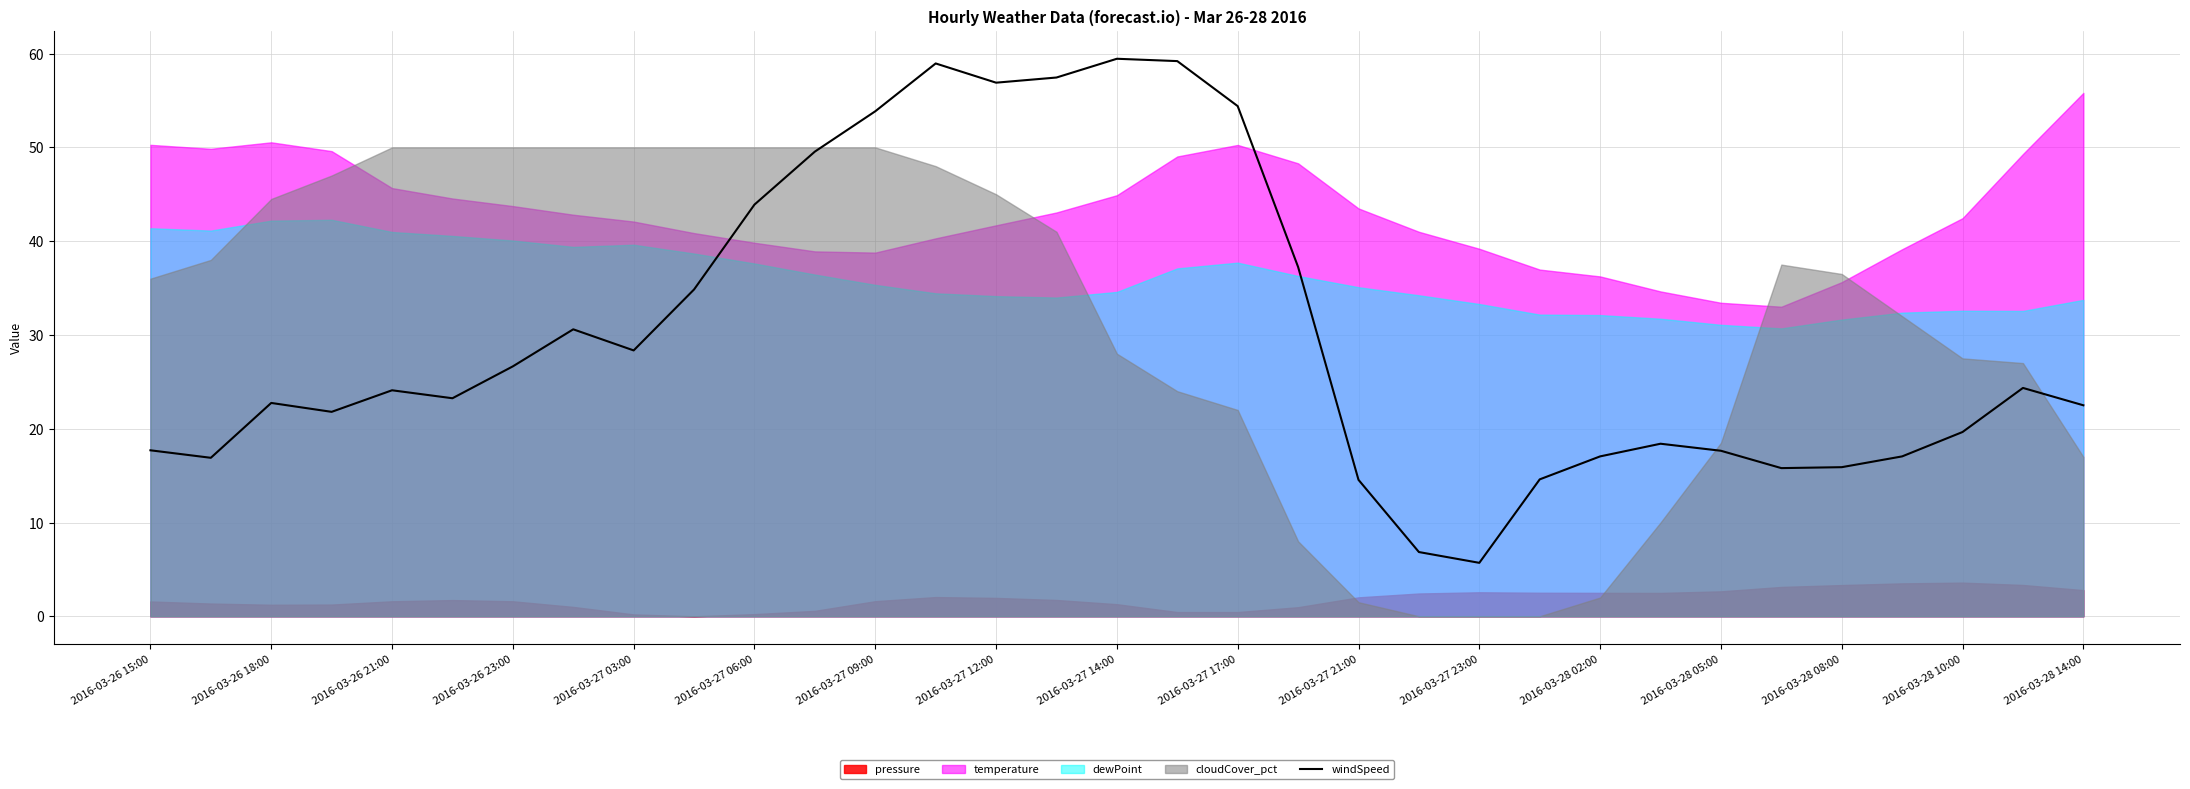

Is it true that windSpeed equals 6.3 at 2016-03-26 21:00?

False